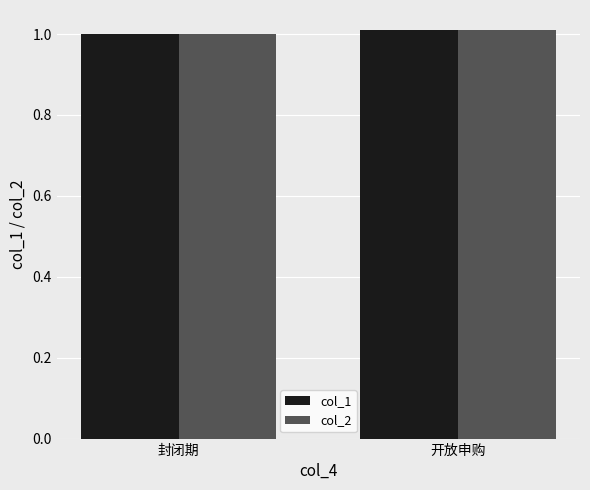

How many bars are there in each group?

2